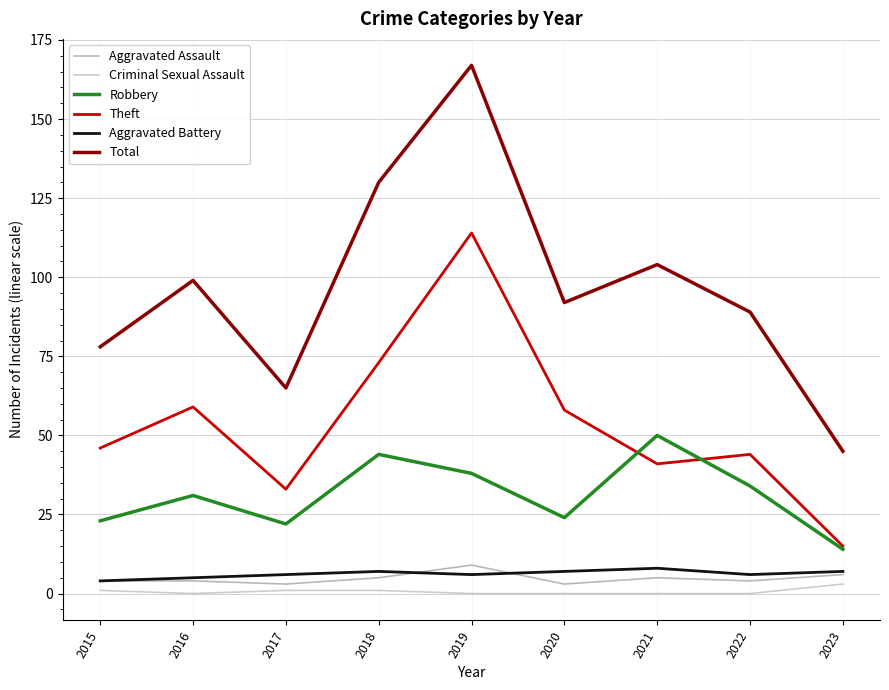

Reading right to left, list all the values displayed in this chart.

Aggravated Assault: 2023=6	2022=4	2021=5	2020=3	2019=9	2018=5	2017=3	2016=4	2015=4
Criminal Sexual Assault: 2023=3	2022=0	2021=0	2020=0	2019=0	2018=1	2017=1	2016=0	2015=1
Robbery: 2023=14	2022=34	2021=50	2020=24	2019=38	2018=44	2017=22	2016=31	2015=23
Theft: 2023=15	2022=44	2021=41	2020=58	2019=114	2018=73	2017=33	2016=59	2015=46
Aggravated Battery: 2023=7	2022=6	2021=8	2020=7	2019=6	2018=7	2017=6	2016=5	2015=4
Total: 2023=45	2022=89	2021=104	2020=92	2019=167	2018=130	2017=65	2016=99	2015=78